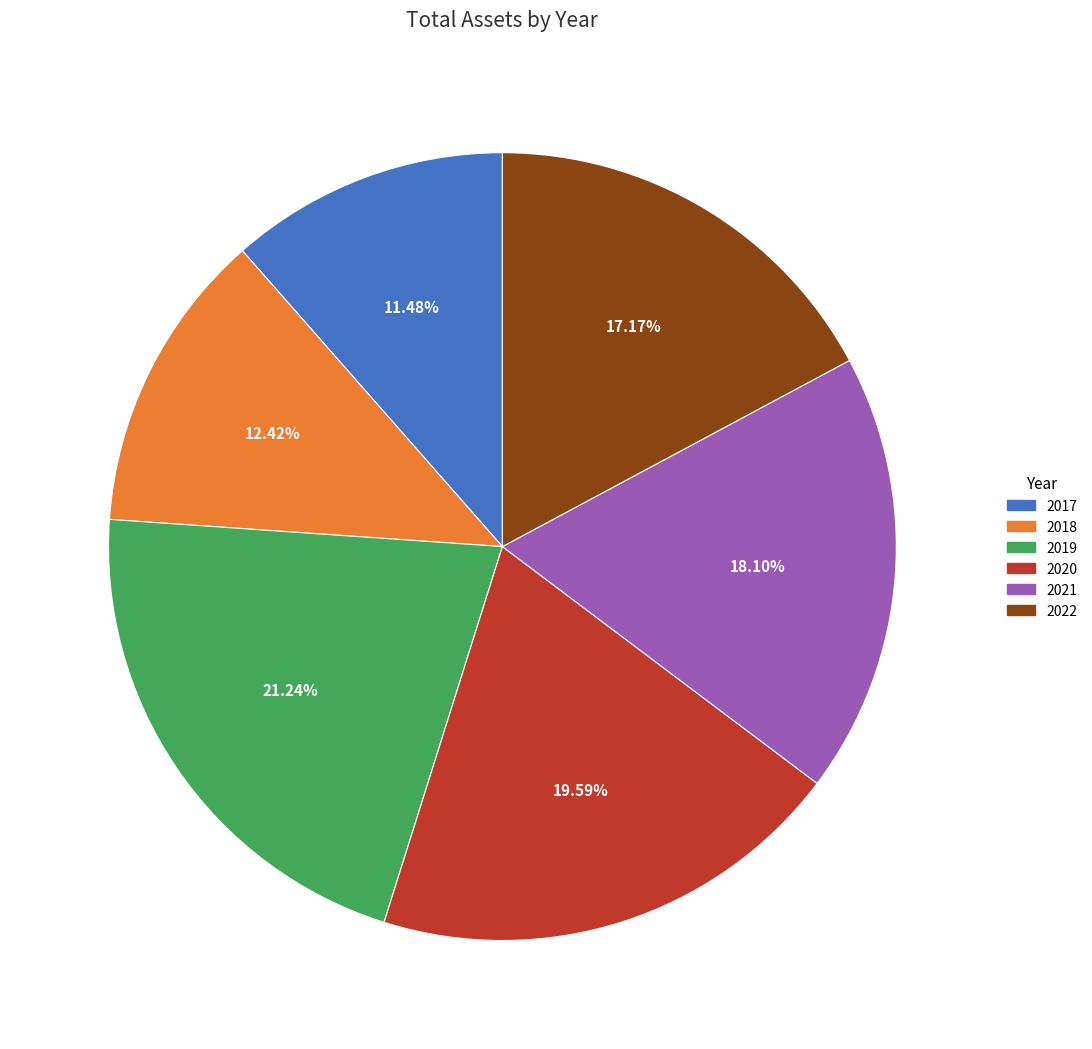

To the nearest percent, what percentage of the pie is 2018?

12%